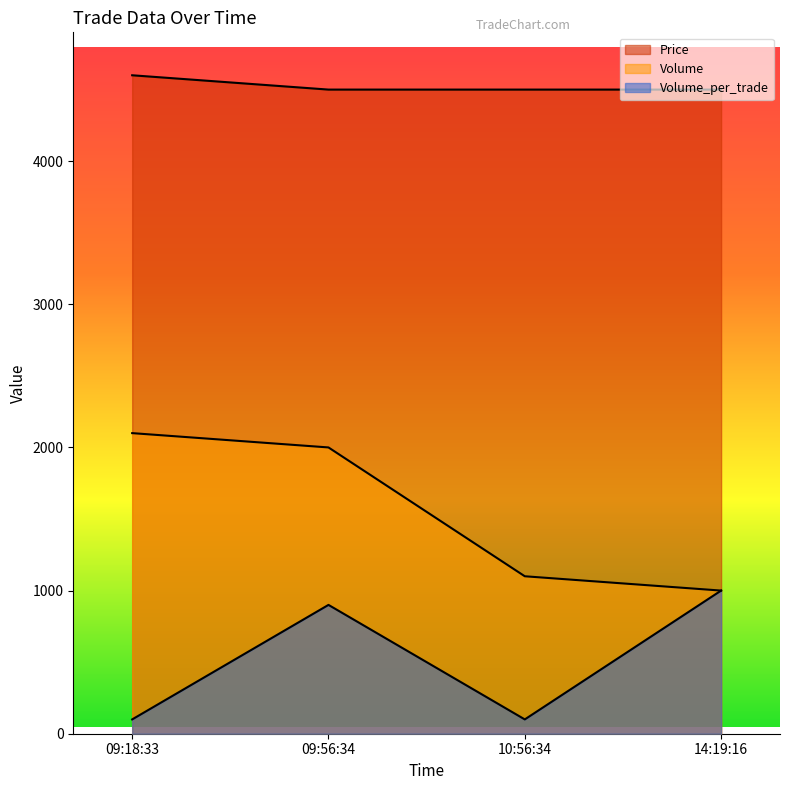

What is the approximate value of Price at 10:56:34, to the nearest 5?

4500